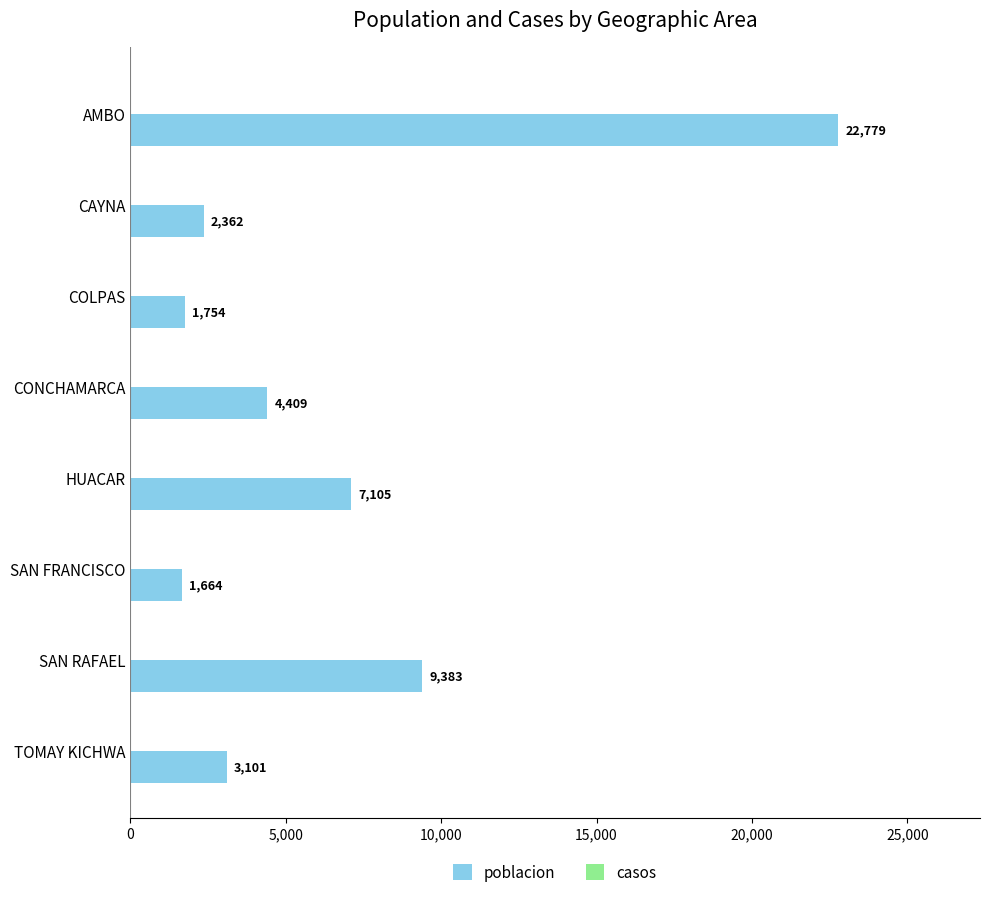

True or false: the data shows 7105 at HUACAR.

True